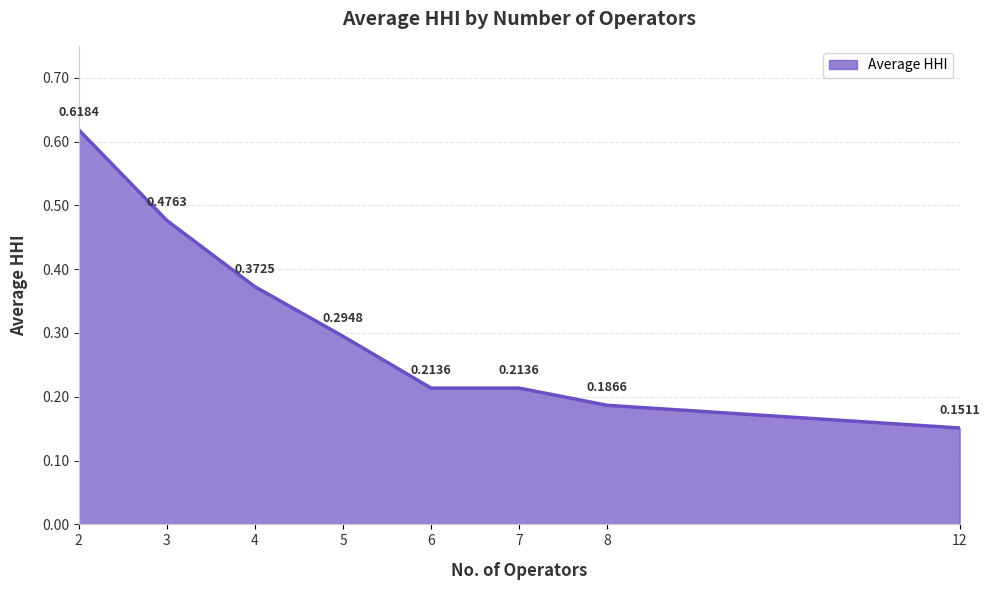

True or false: there are more than 1 points higher than both neighbors.

False